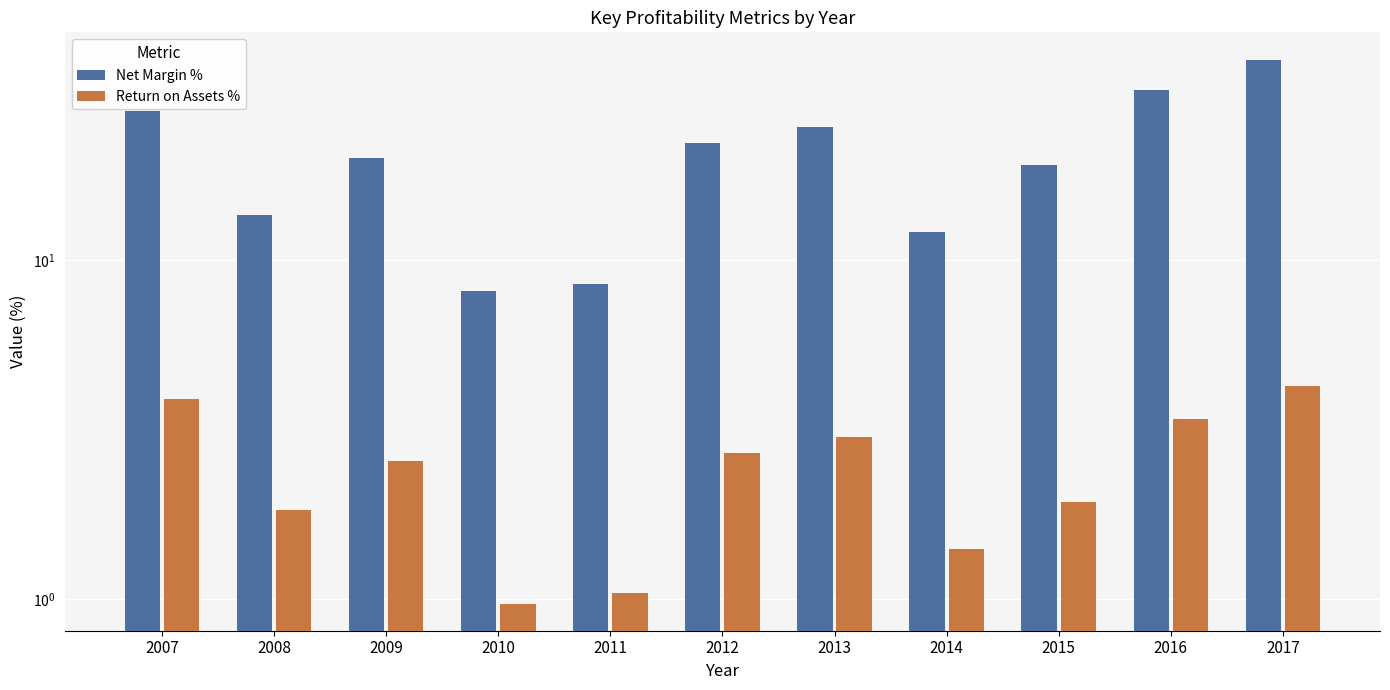

What is the average value of the Net Margin % series?

20.5